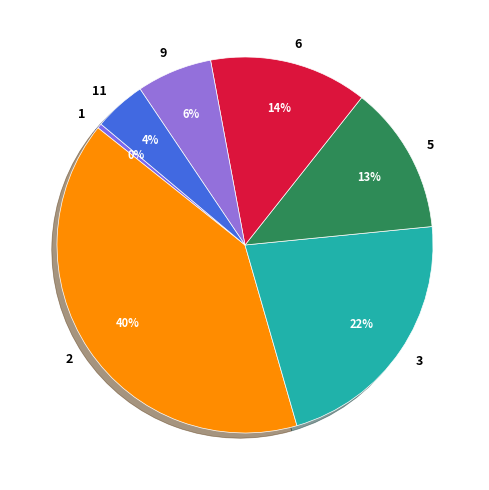

Does any single category account for the majority?

No